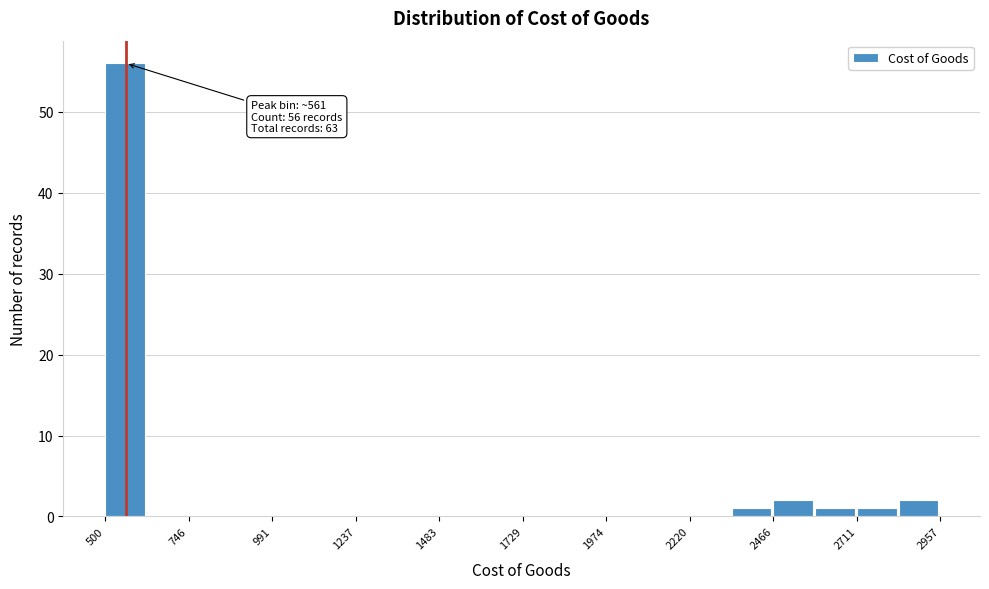

Around what value on the x-axis is the tallest bar? Give the approximate position of its centre, as read against the axis.

550